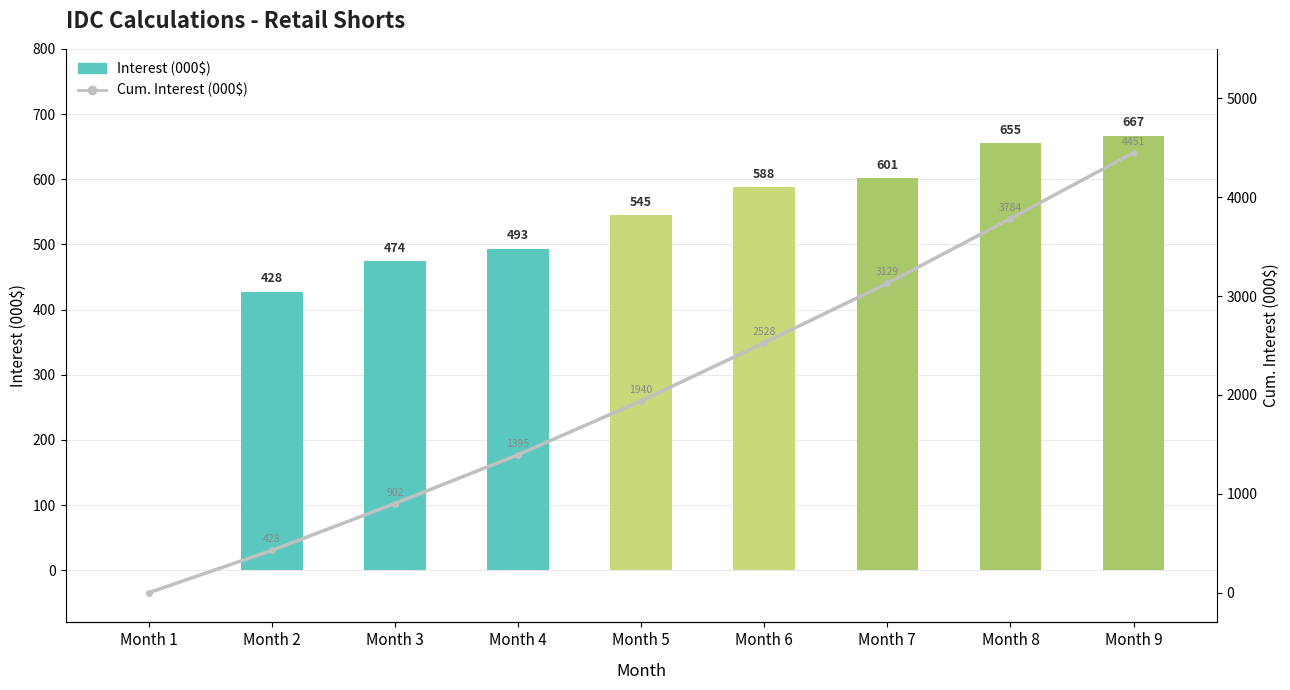

Which has a higher value, Month 8 or Month 2?

Month 8